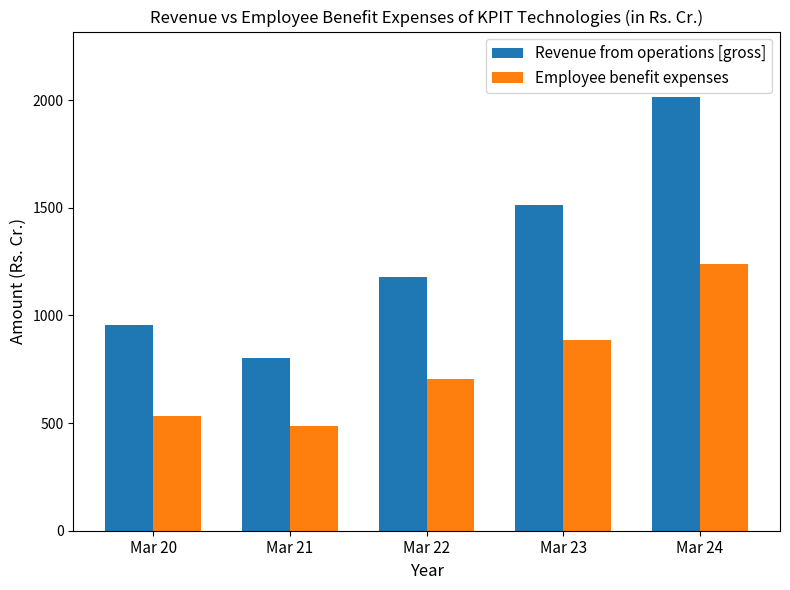

Which series has the largest total across all categories?

Revenue from operations [gross]